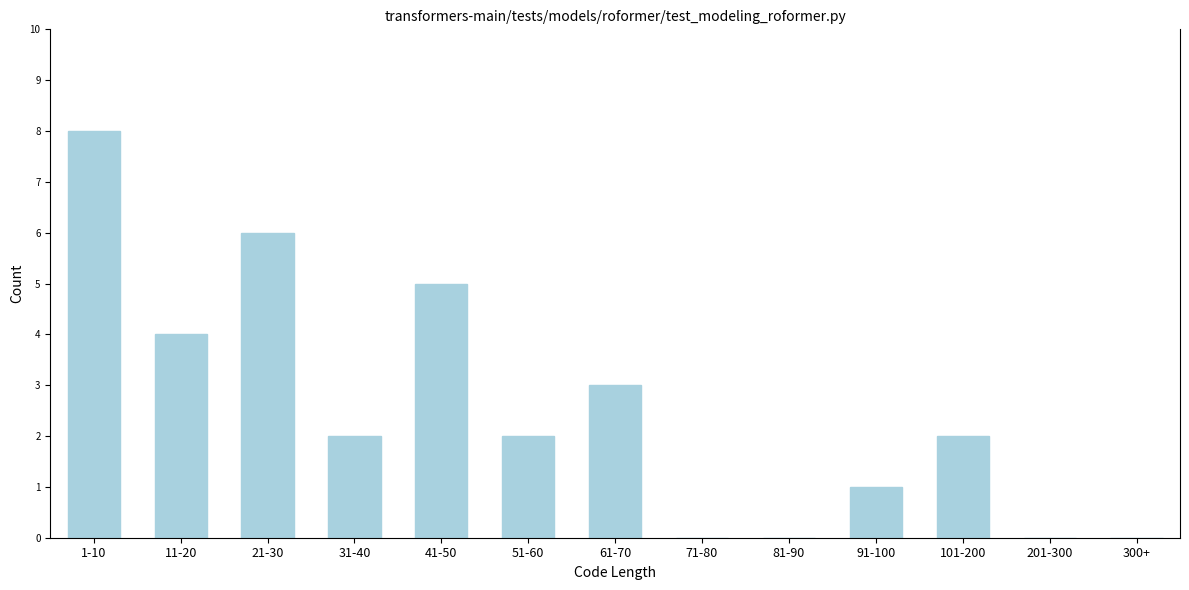

Reading left to right, list all the values displayed in this chart.

1-10=8	11-20=4	21-30=6	31-40=2	41-50=5	51-60=2	61-70=3	71-80=0	81-90=0	91-100=1	101-200=2	201-300=0	300+=0